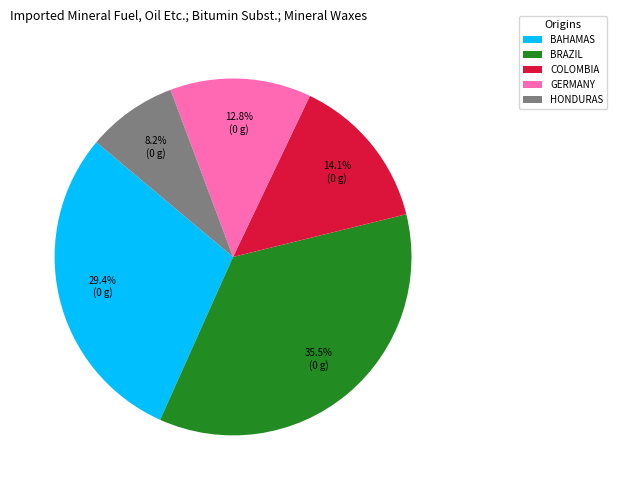

Approximately how many times larger is the value at BRAZIL compared to HONDURAS?

4.3